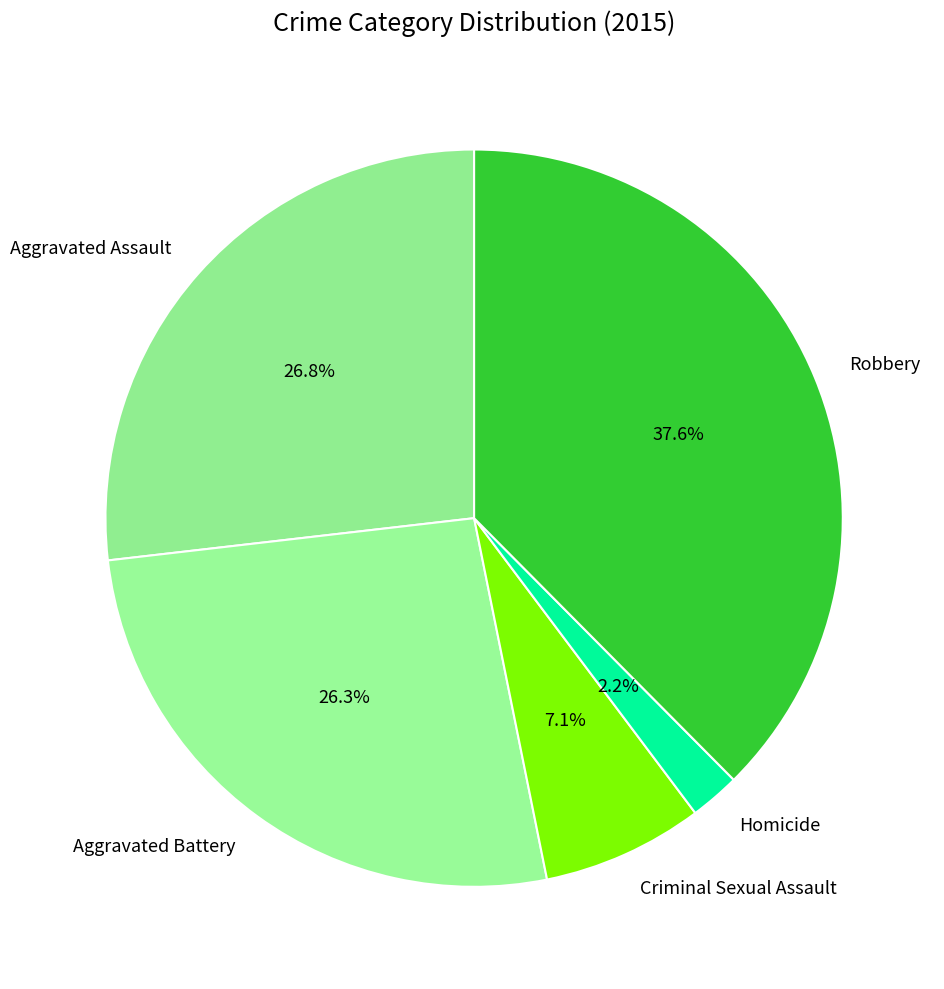

How many segments does this pie chart have?

5